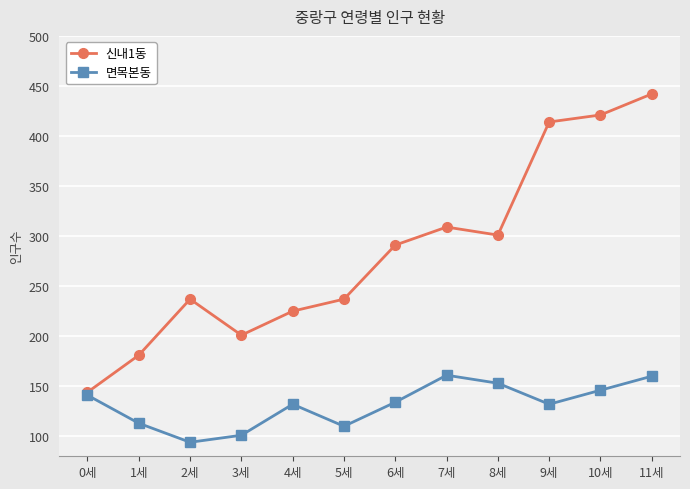

At which category is the sum across all series the highest?

11세